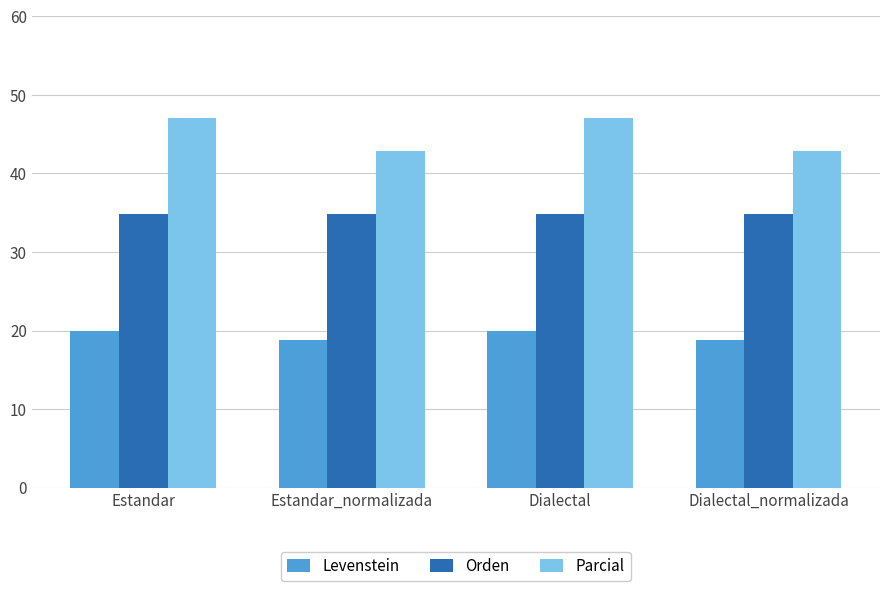

The value of Levenstein at Dialectal is 4.5. True or false?

False